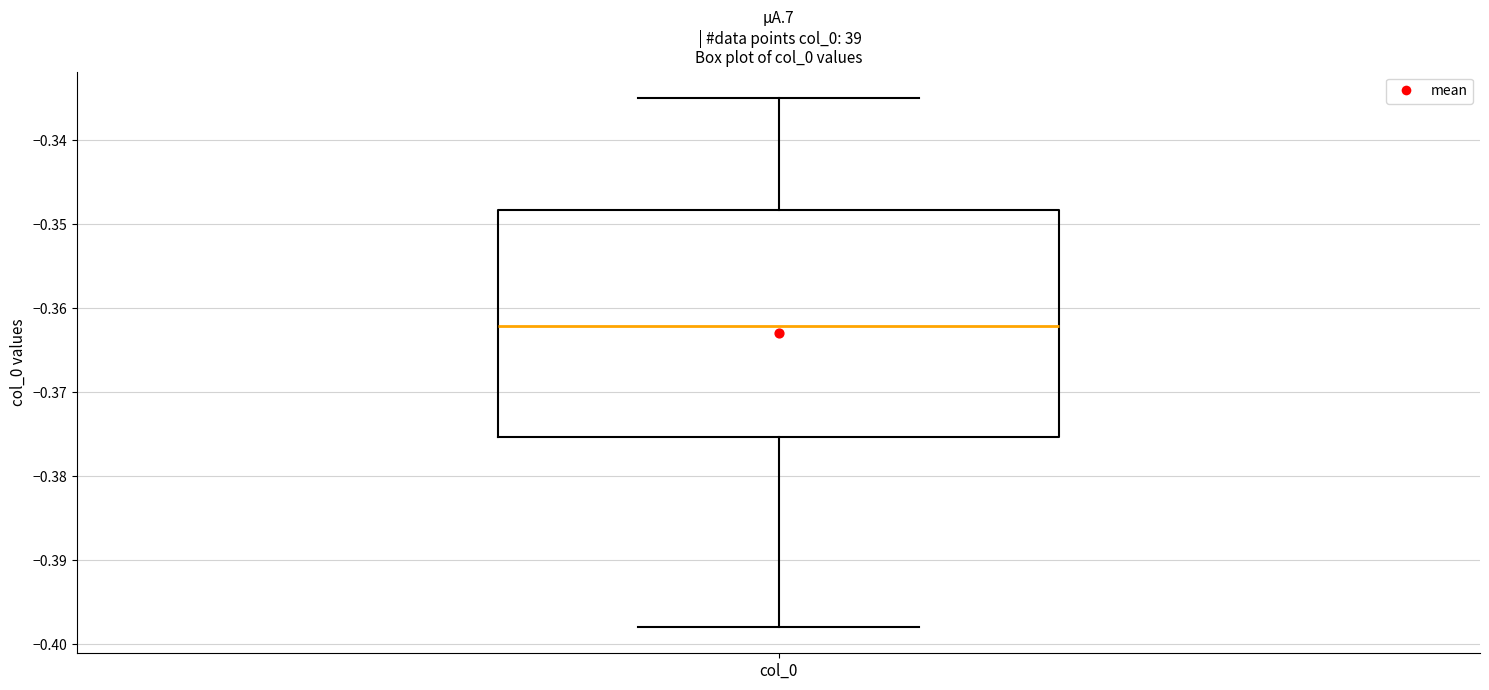

Where is the upper edge of the box for col_0 on the y-axis? The values are not printed on the chart, so give them approximately, as read against the axis.

-0.348